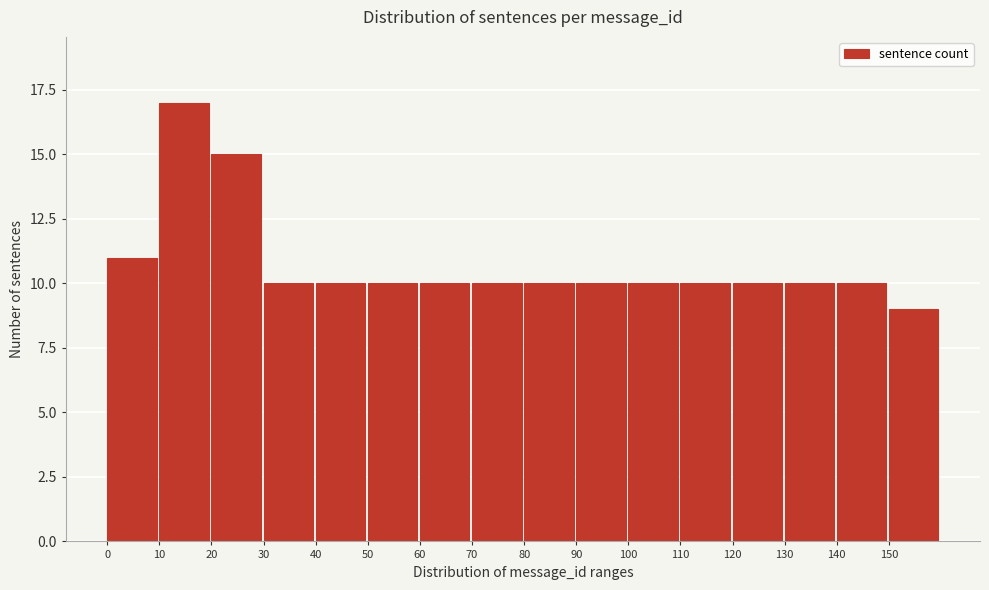

Reading left to right, list every bar in this chart as the range it spans on the x-axis followed by its height. The values are not printed on the chart, so give them approximately, as read against the axis.

0 to 10: 11
10 to 20: 17
20 to 30: 15
30 to 40: 10
40 to 50: 10
50 to 60: 10
60 to 70: 10
70 to 80: 10
80 to 90: 10
90 to 100: 10
100 to 110: 10
110 to 120: 10
120 to 130: 10
130 to 140: 10
140 to 150: 10
150 to 160: 9